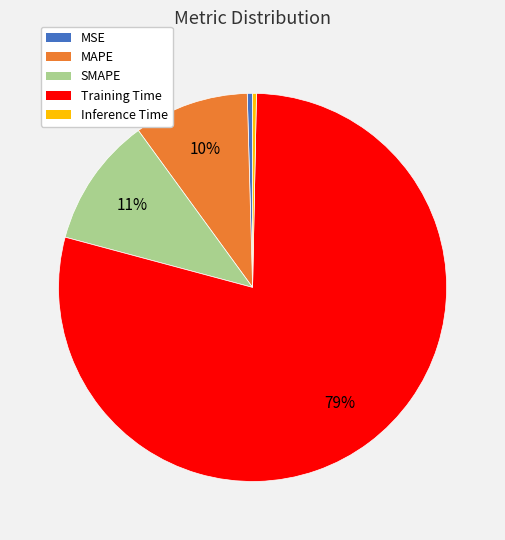

True or false: Training Time accounts for 90% of the total.

False